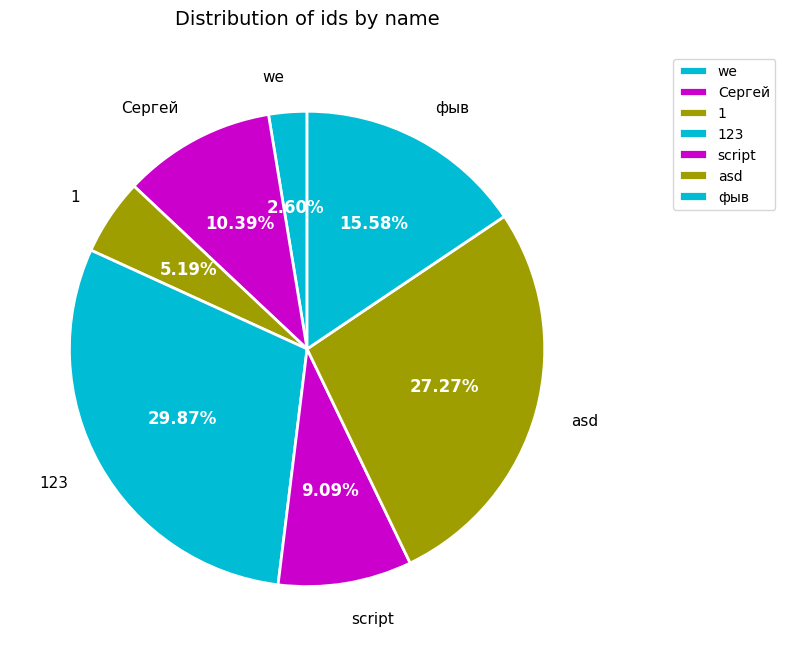

To the nearest percent, what percentage of the pie is 1?

5%